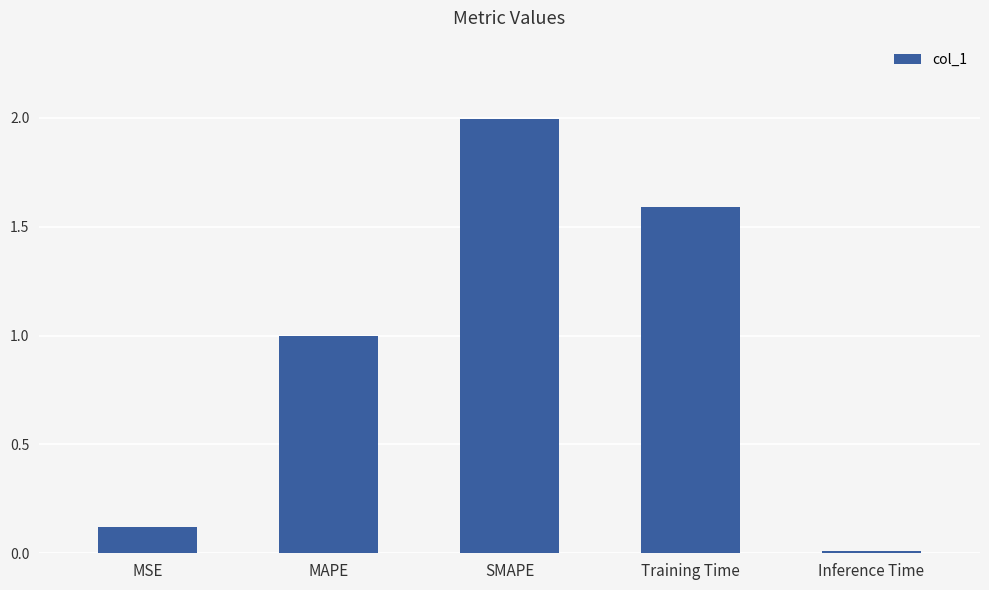

How many data points does each series have?

5